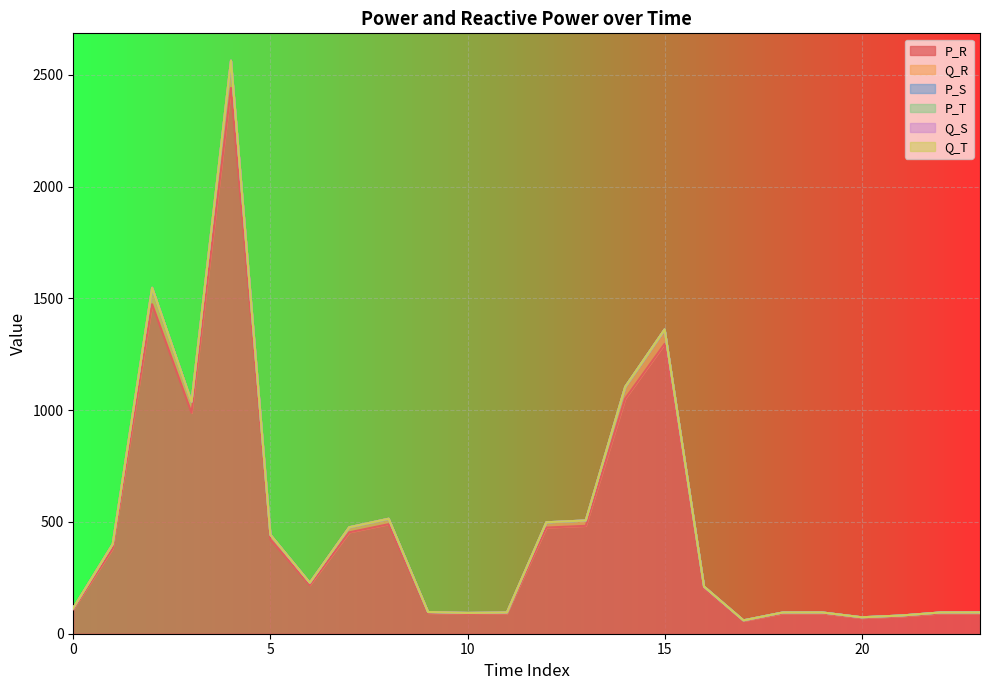

True or false: Q_S and Q_R cross at least once.

False